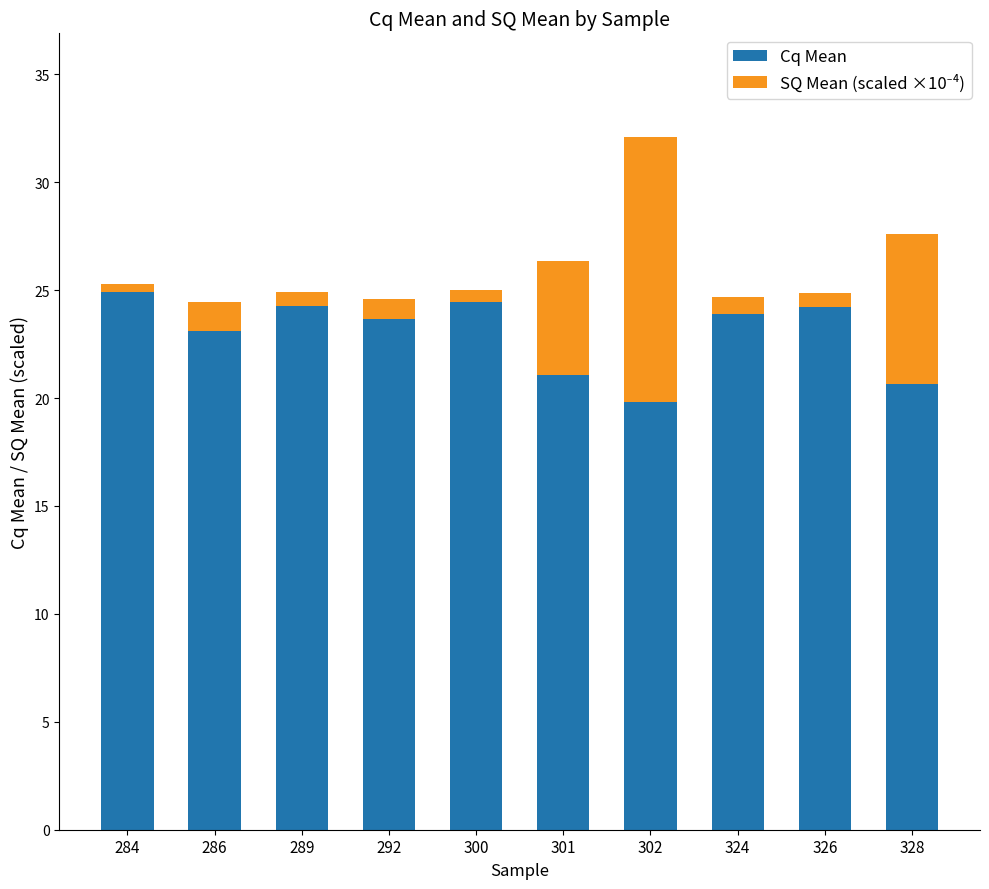

True or false: Cq Mean has a value of 24.2 at 326.

True